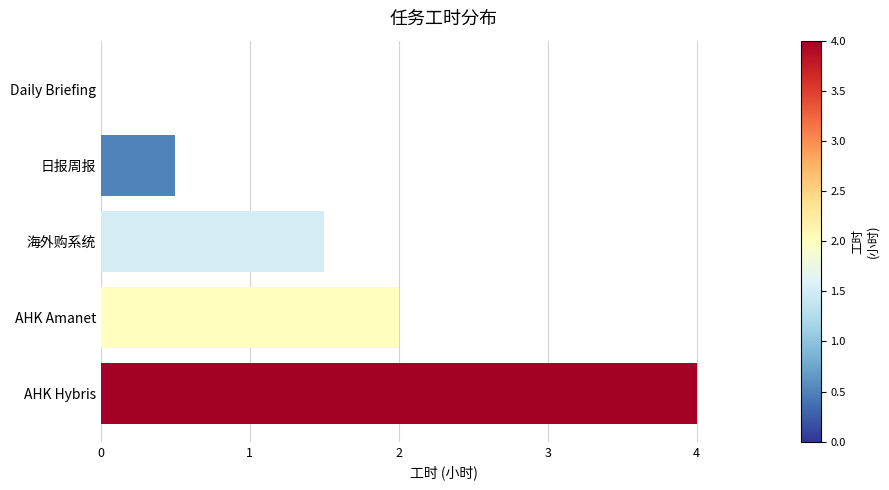

What is the sum of the values at 日报周报 and AHK Hybris?

4.5